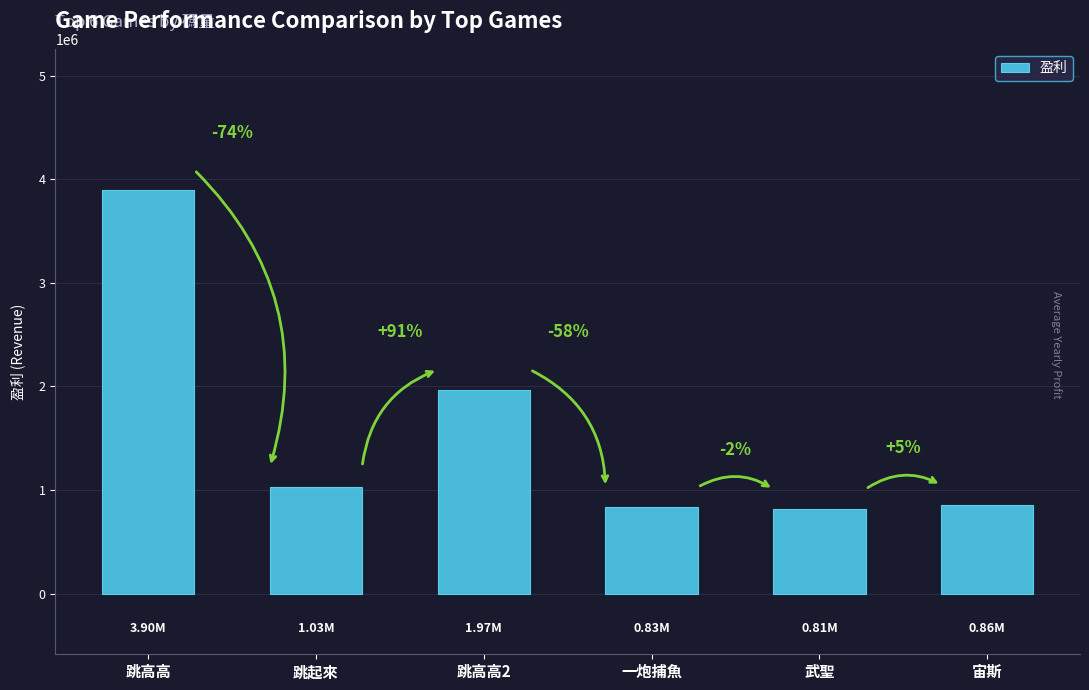

List the labels in order of value, largest first.

跳高高, 跳高高2, 跳起來, 宙斯, 一炮捕魚, 武聖